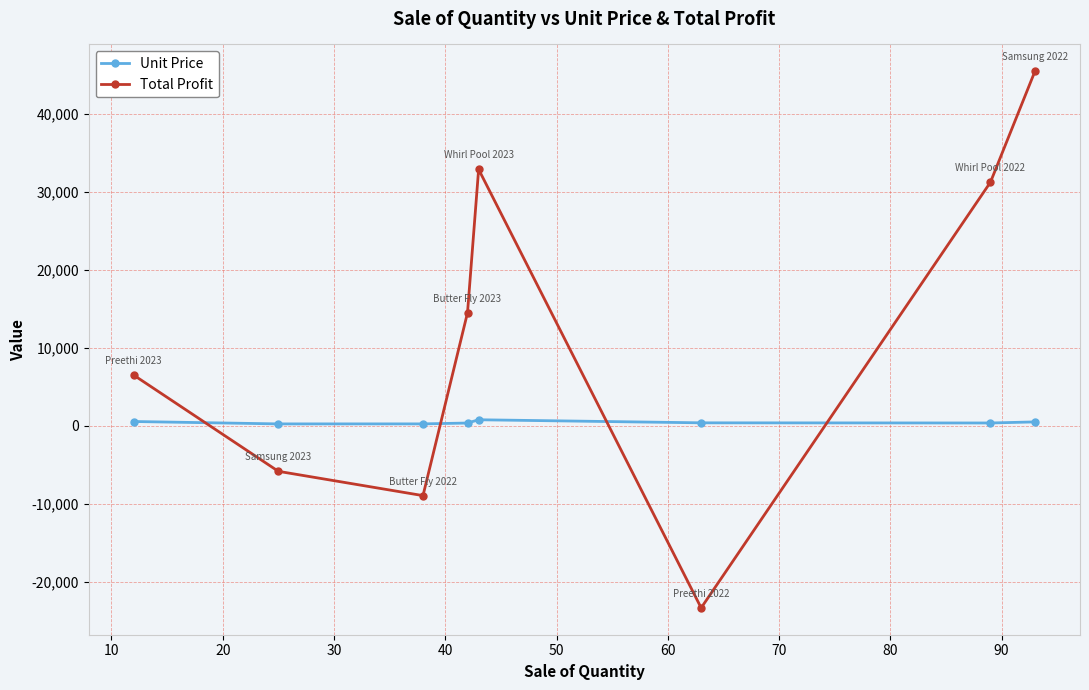

True or false: Total Profit and Unit Price cross at least once.

True